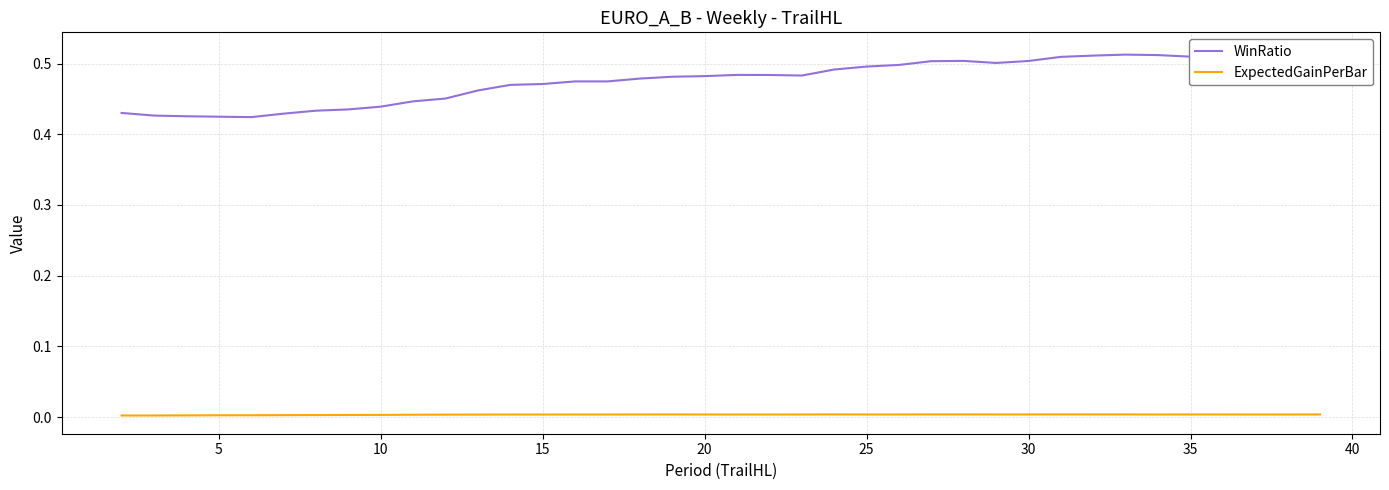

True or false: WinRatio and ExpectedGainPerBar intersect in this chart.

False